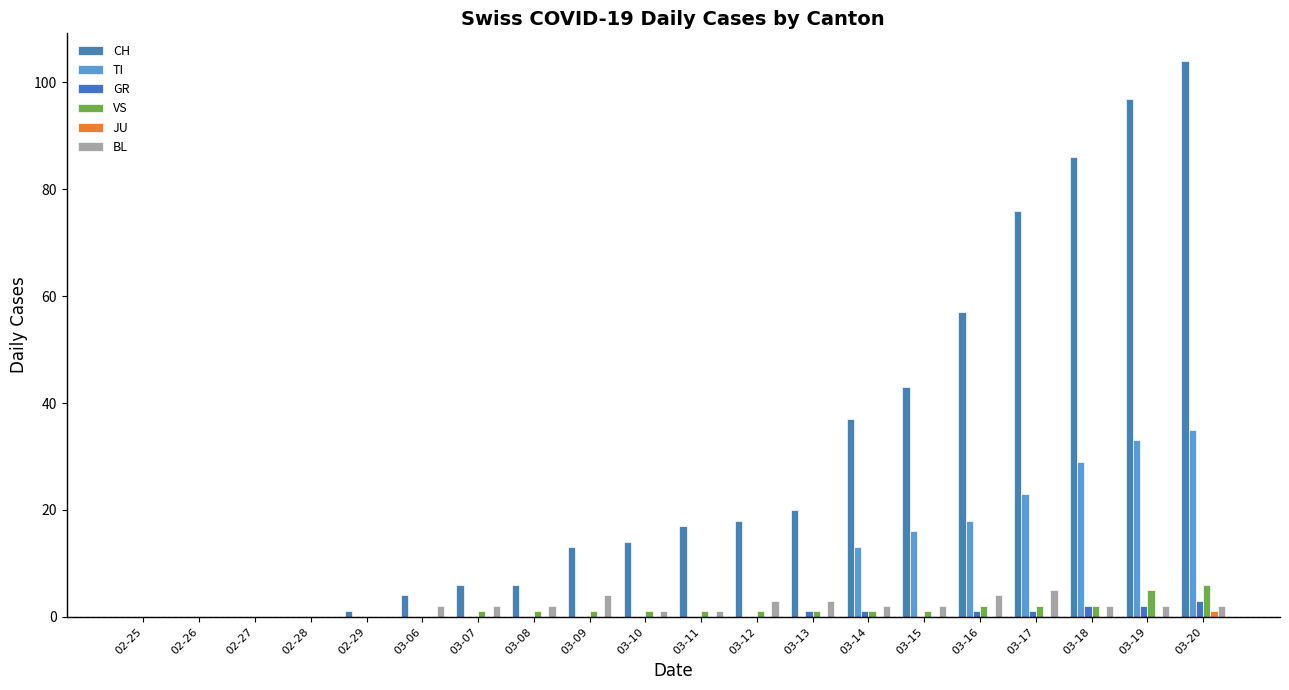

What is the approximate value of VS at 03-10?

1